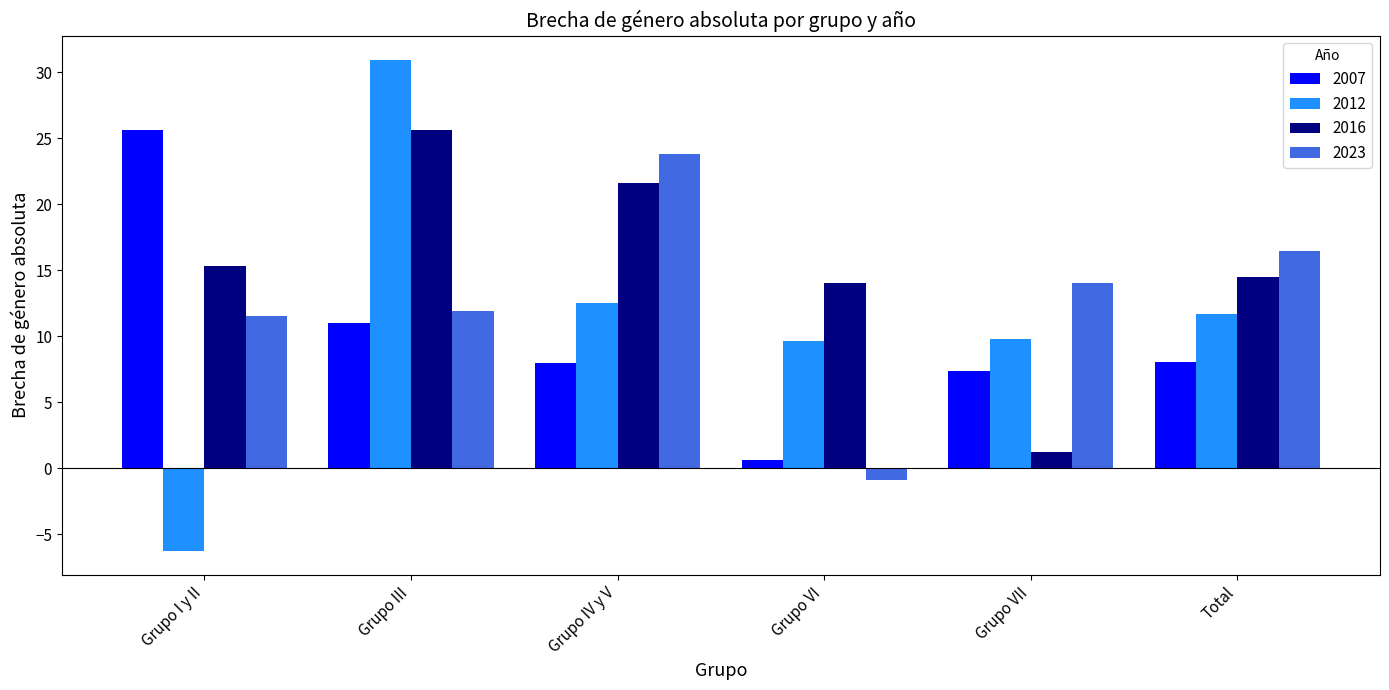

At how many categories does at least one series exceed 0?

6